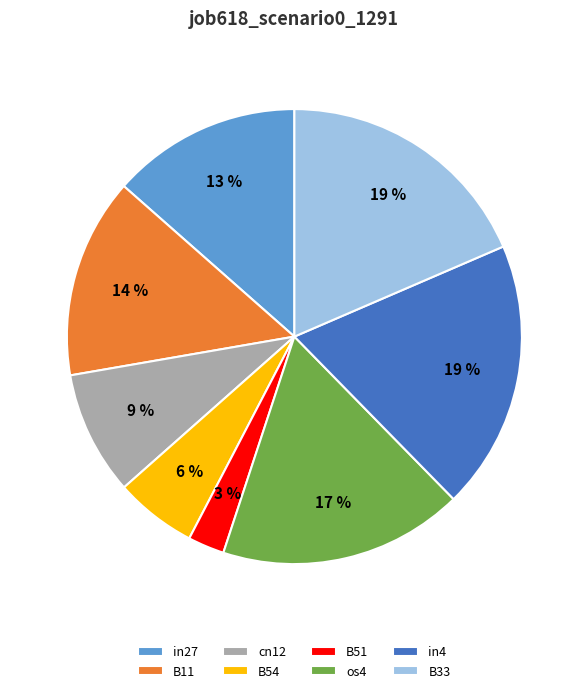

Is it true that B33 is 19% of the pie?

True